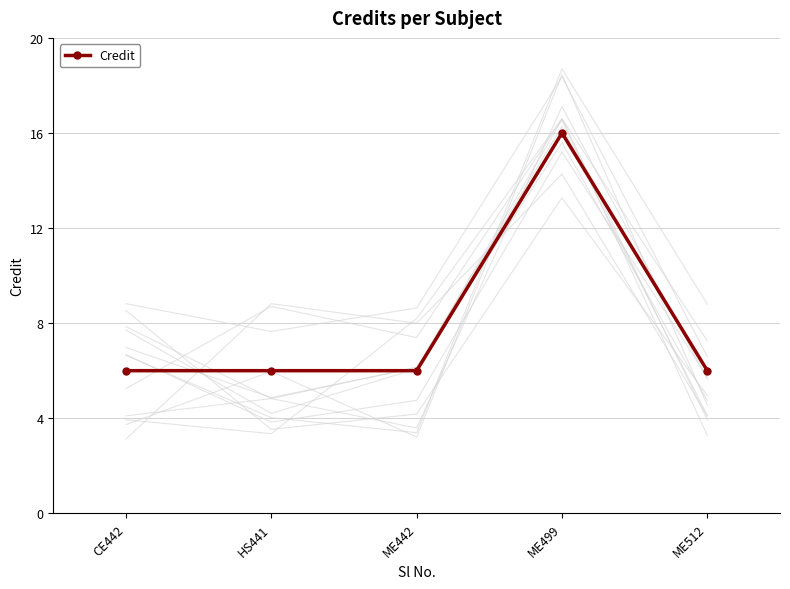

Rank the categories by value from highest to lowest.

ME499, CE442, HS441, ME442, ME512